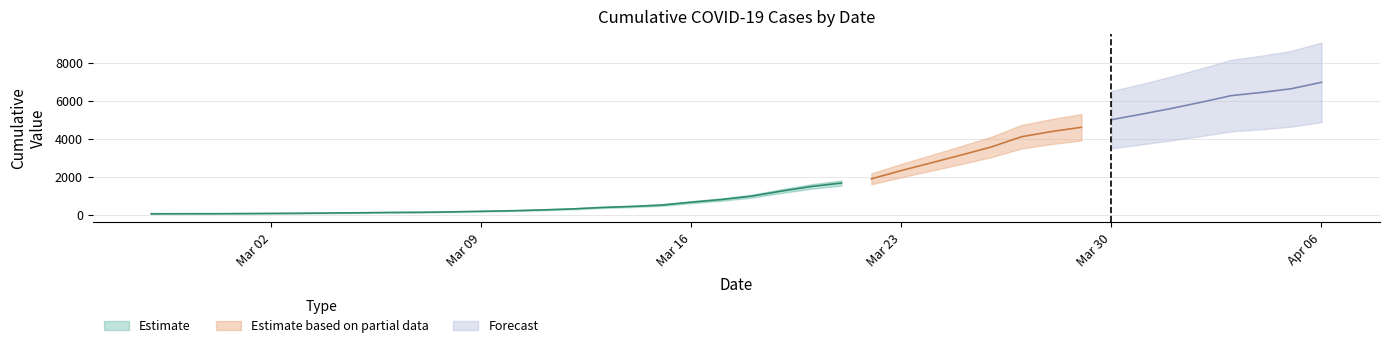

What is the difference between the second highest and minimum values?

6593